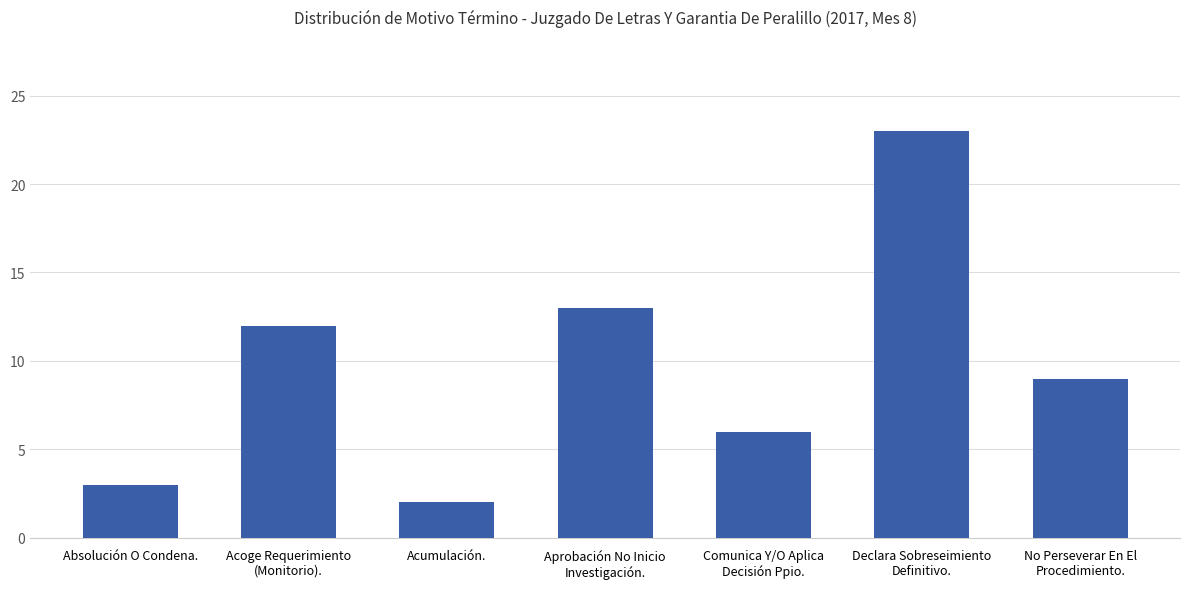

At which label is the value closest to 12?

Acoge Requerimiento
(Monitorio).